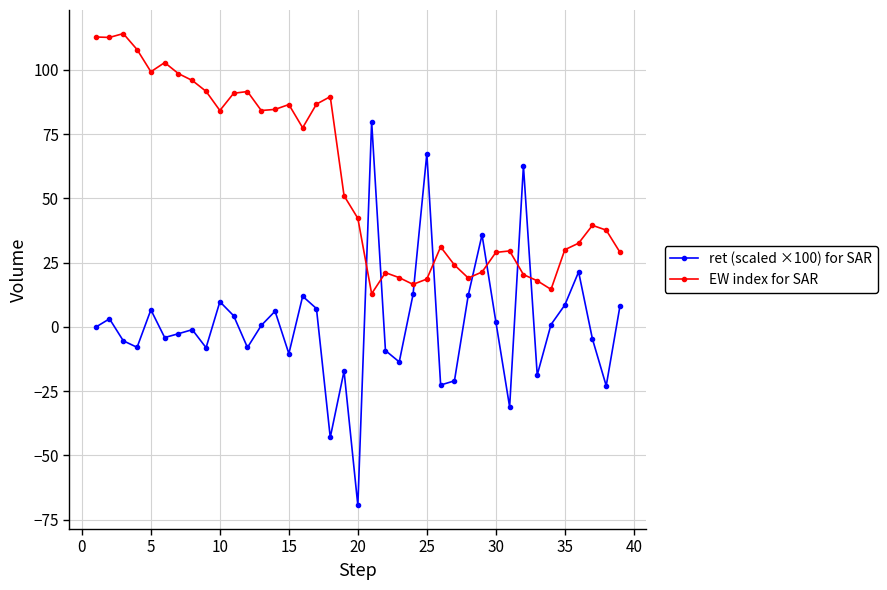

Which series ends up on top after the final intersection of EW index for SAR and ret (scaled ×100) for SAR?

EW index for SAR